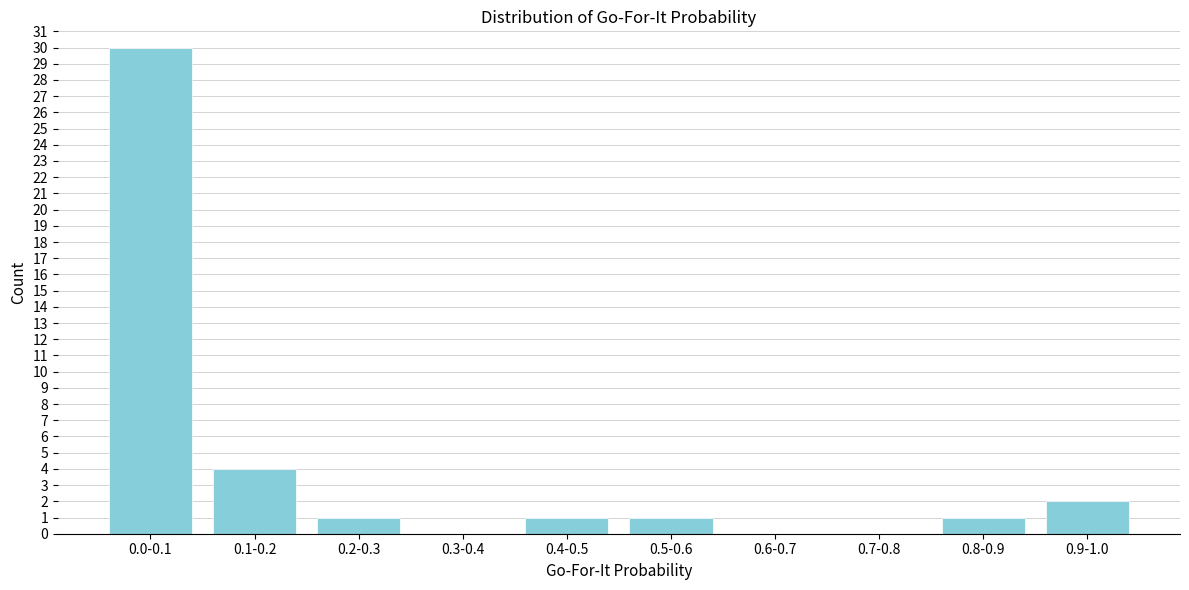

Reading left to right, list all the values displayed in this chart.

0.0-0.1=30	0.1-0.2=4	0.2-0.3=1	0.3-0.4=0	0.4-0.5=1	0.5-0.6=1	0.6-0.7=0	0.7-0.8=0	0.8-0.9=1	0.9-1.0=2